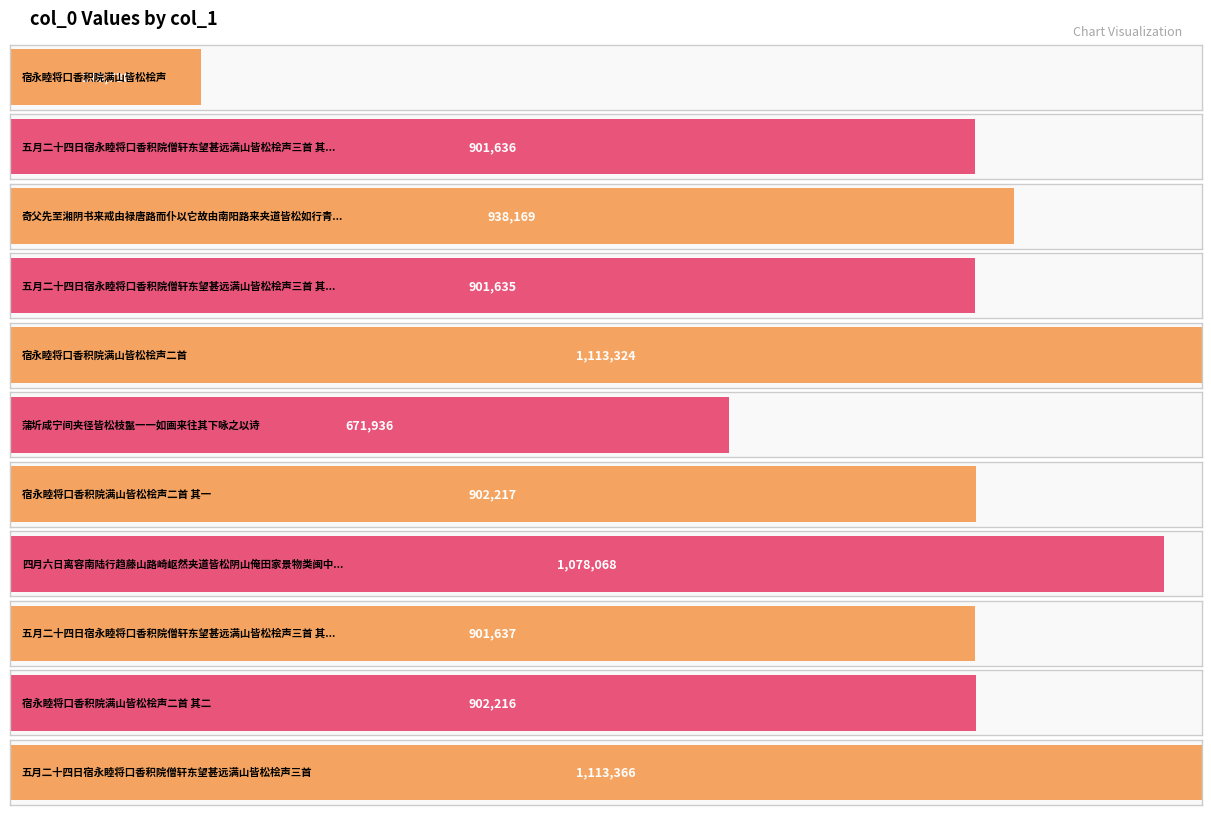

What is the average value?

872994